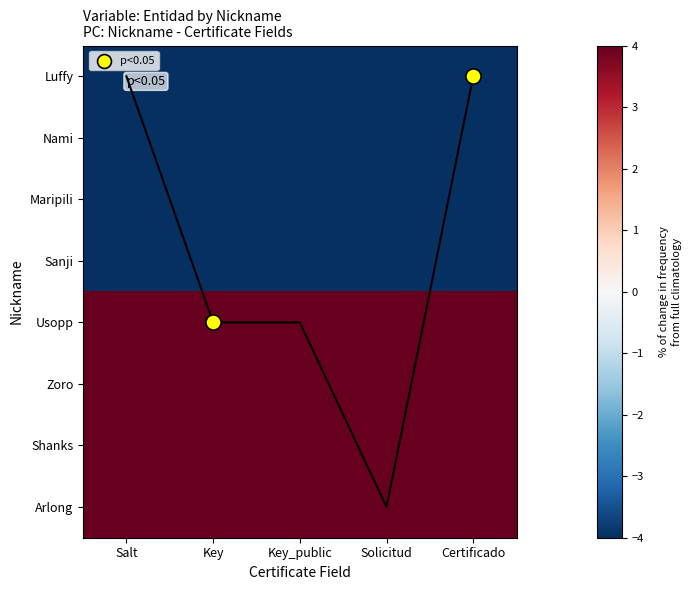

What is the spread (max minus min) of values at Key?

8